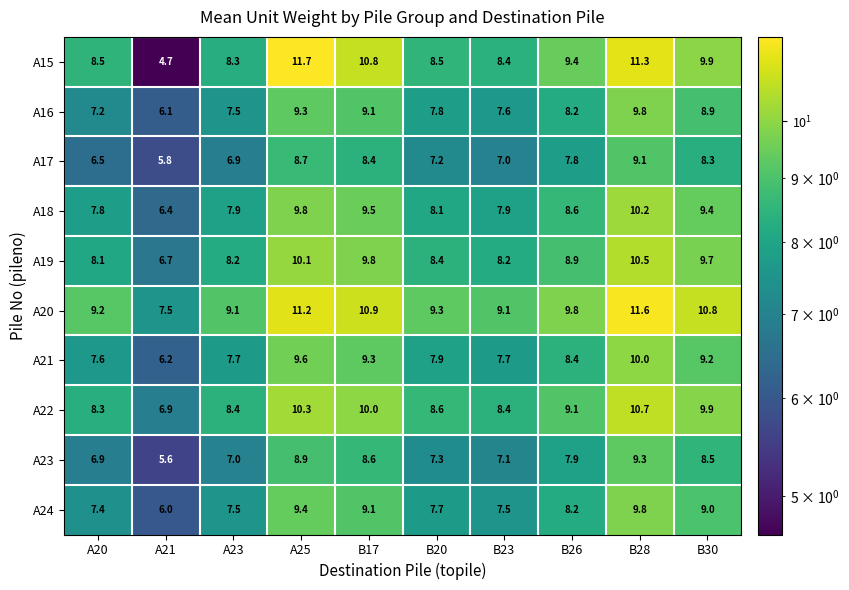

What is the spread (max minus min) of values at B23?

2.1